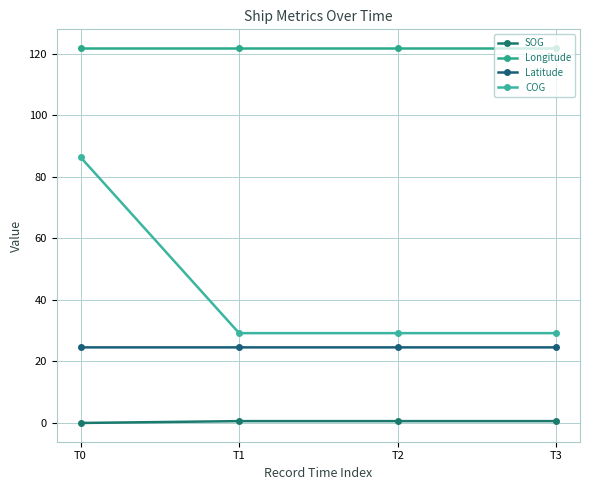

At which label does COG reach its minimum?

T1